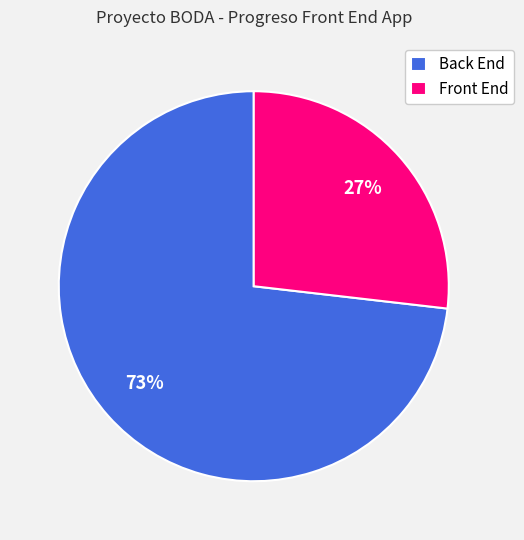

Rank the categories by value from lowest to highest.

Front End, Back End